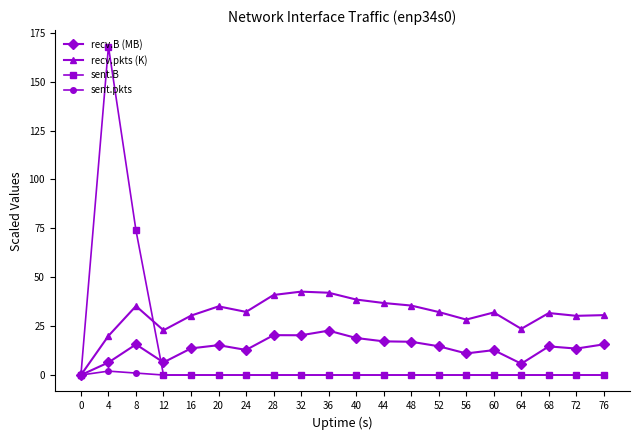

Which series has the largest range (max minus min)?

sent.B